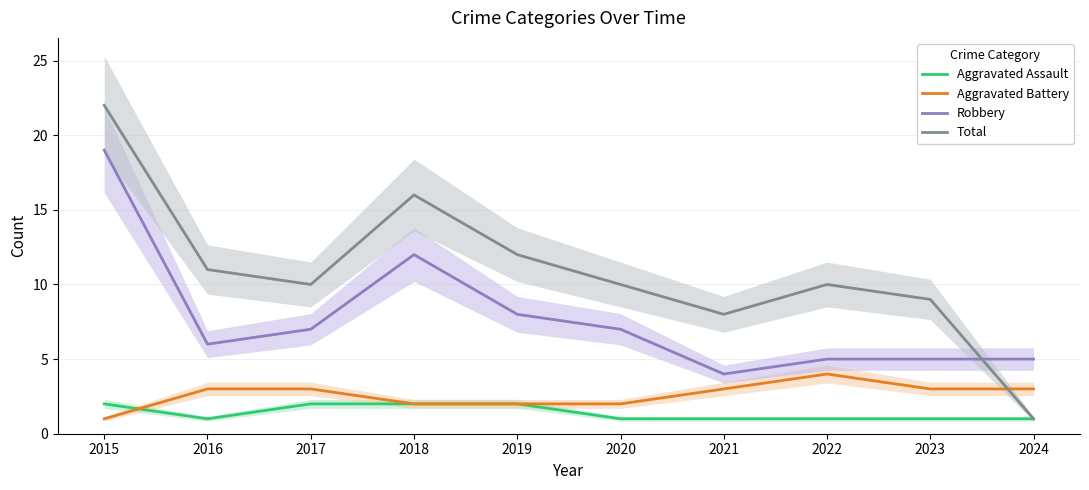

What is the sum of the Aggravated Battery values at 2021 and 2023?

6